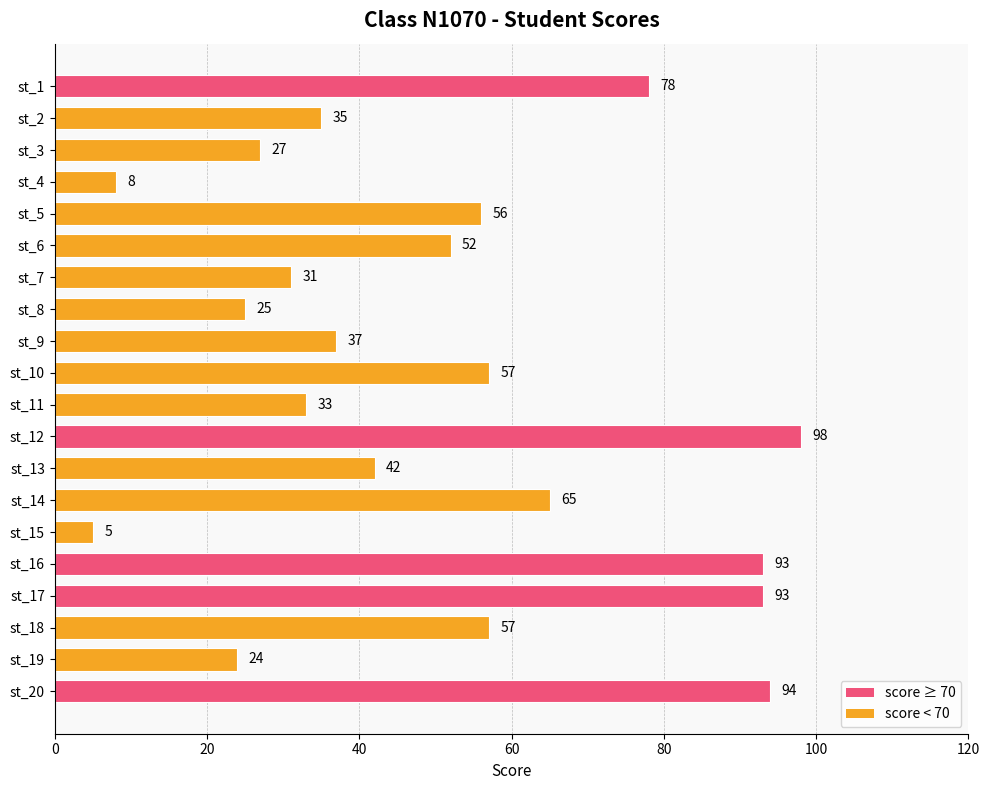

Does the chart contain stacked bars?

No